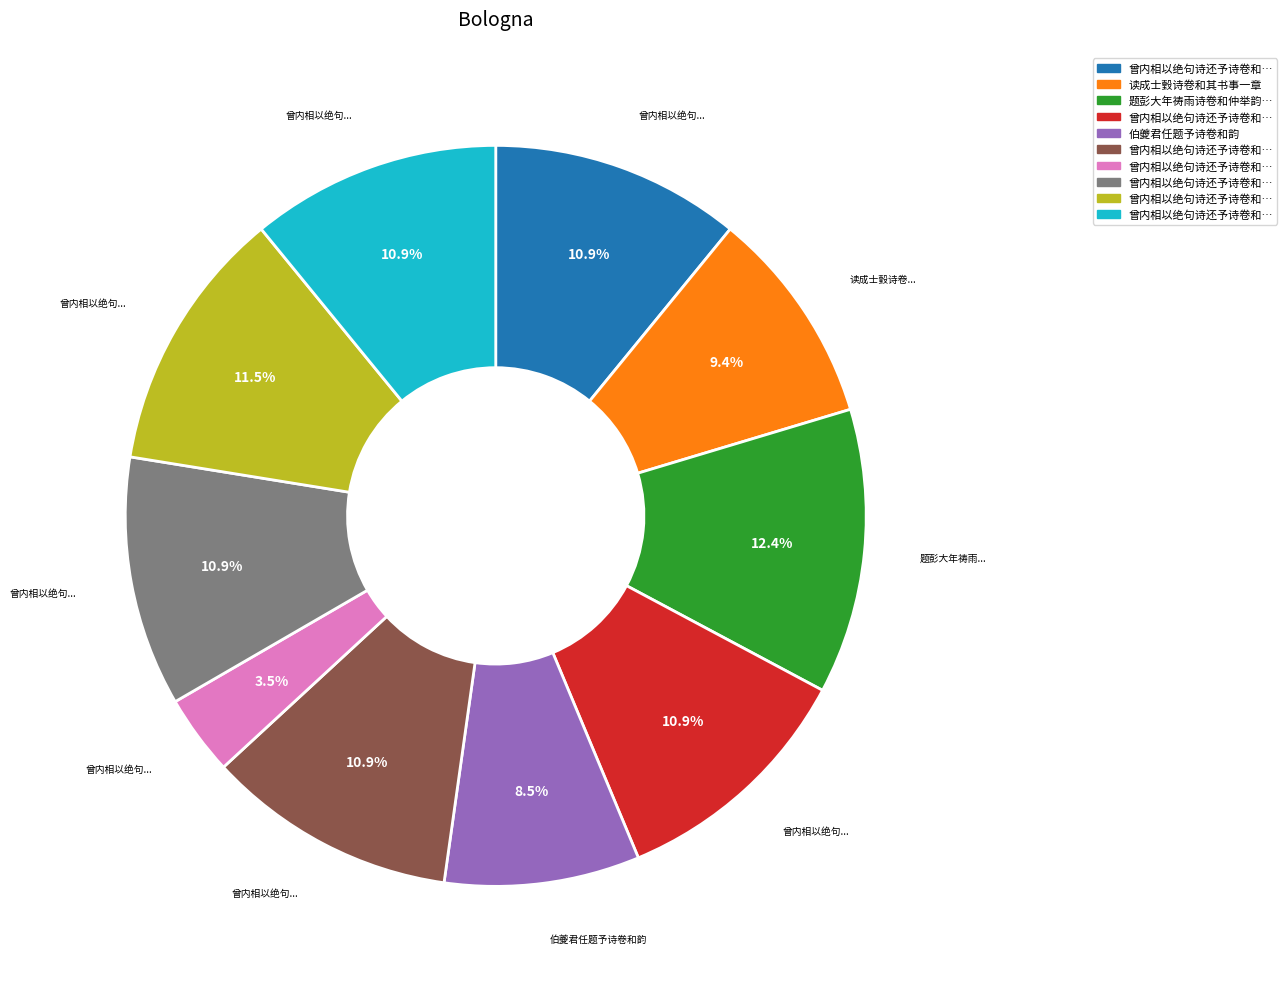

Is there any slice that represents more than half of the pie?

No